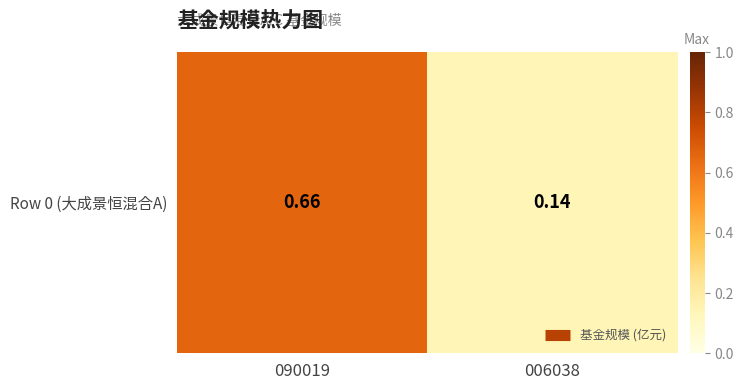

What is the sum of the values at 090019 and 006038?

0.8